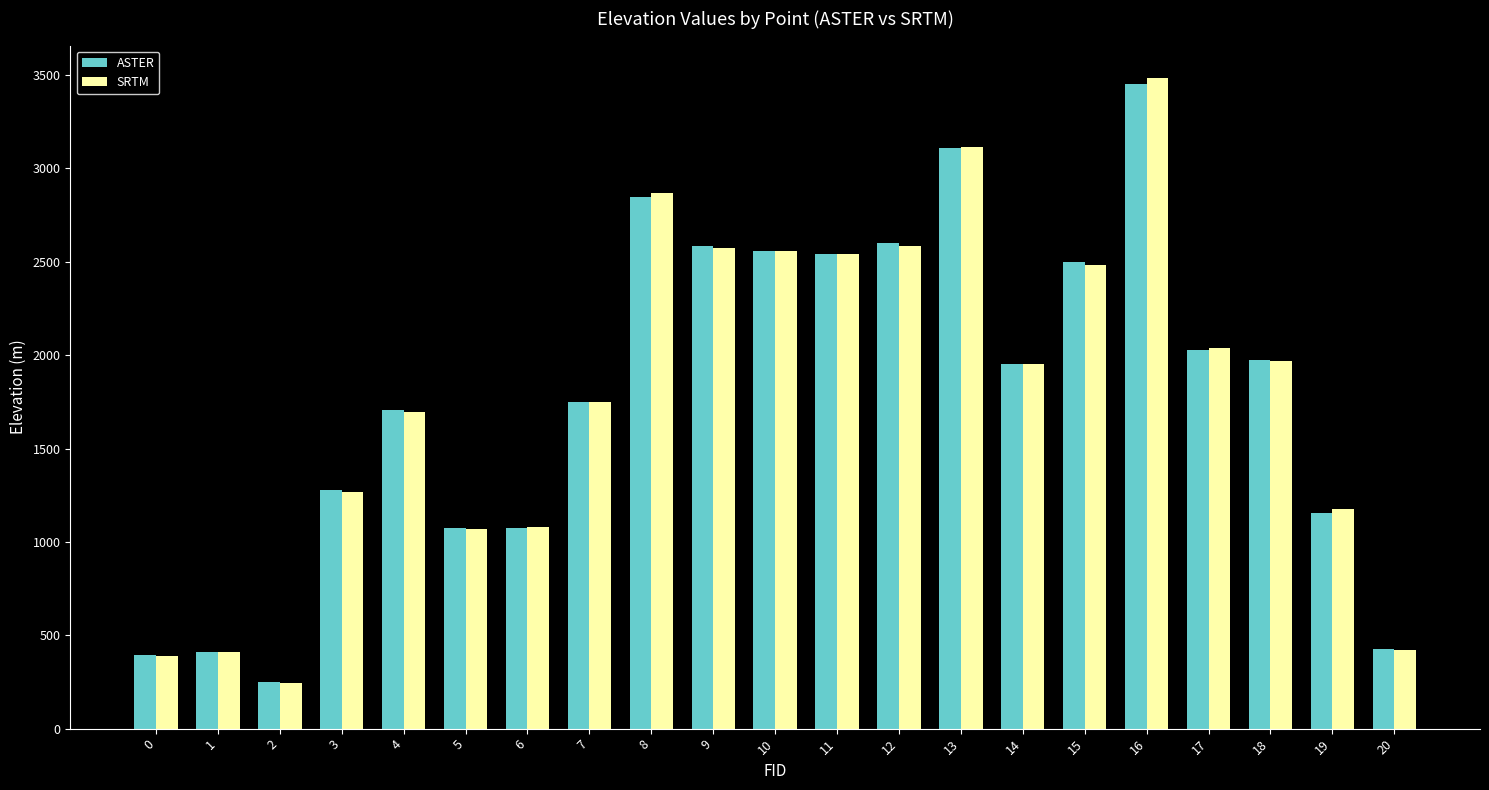

At which category is the sum across all series the highest?

16